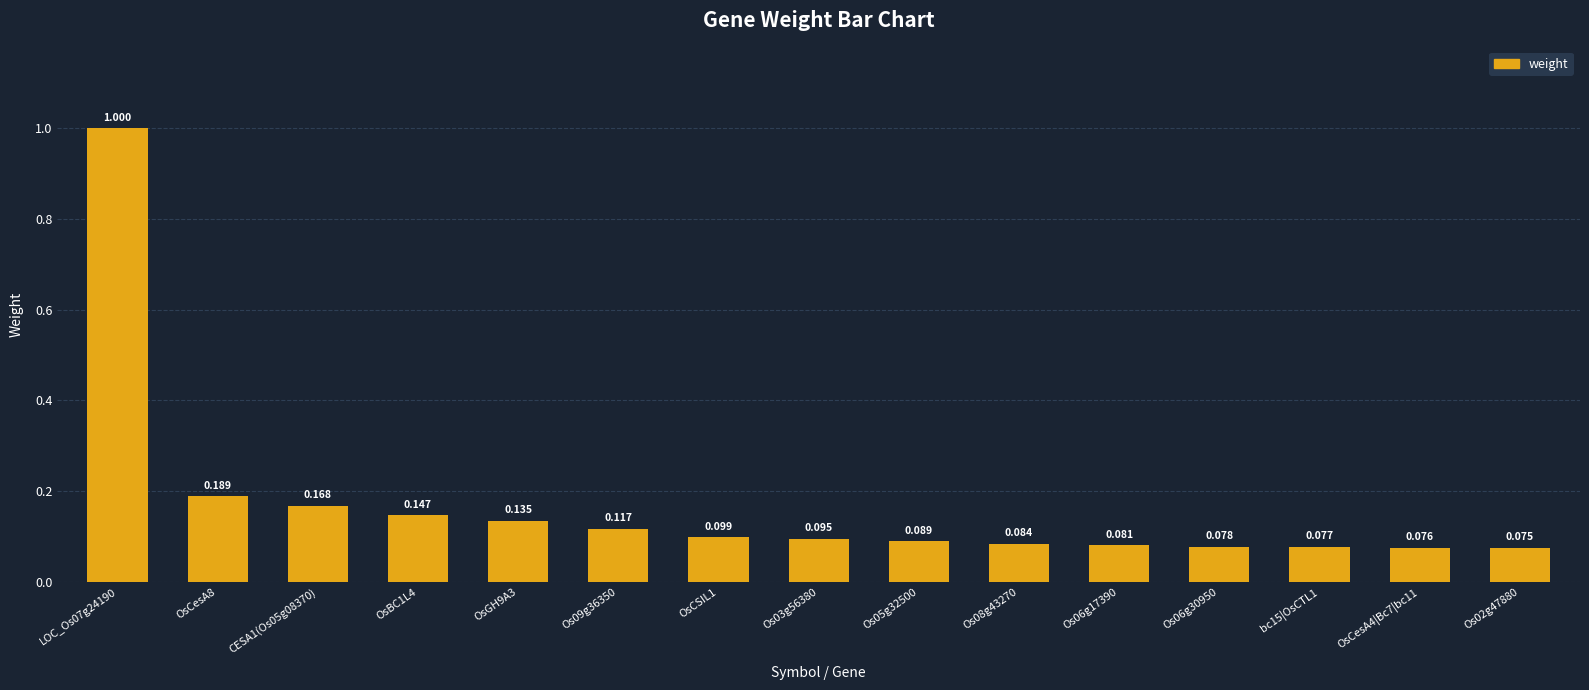

Is it true that the value at OsCesA8 is 0.1?

False